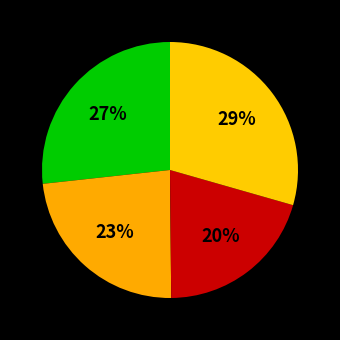

How many slices are in this pie chart?

4